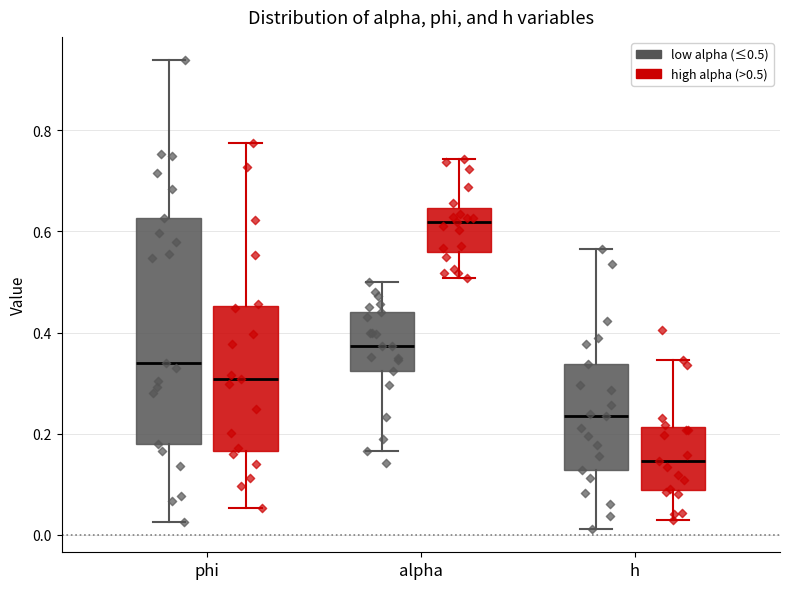

Comparing the boxes themselves (not the whiskers), which one is the tallest?

phi (low alpha (≤0.5))